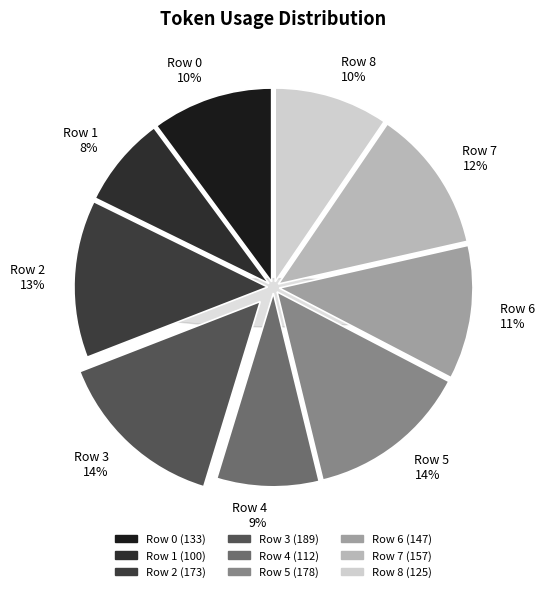

What percentage is the Row 1 slice, to the nearest percent?

8%